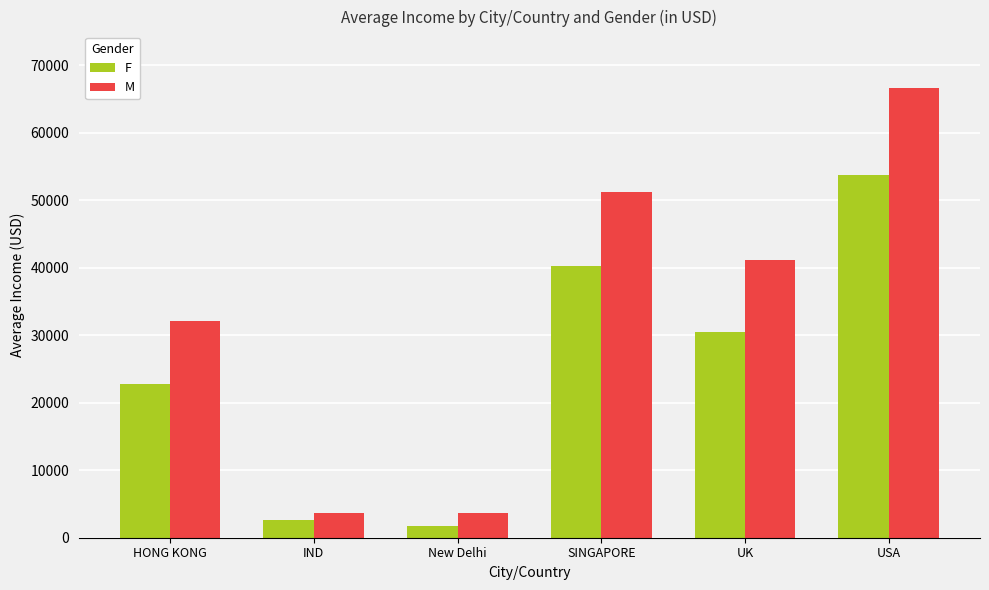

Is the value of F at New Delhi greater than the value of M at UK?

No